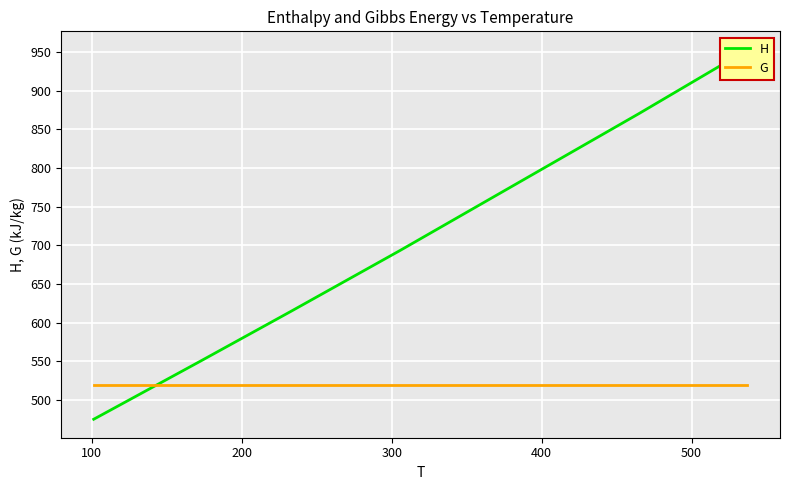

What is the value of the G point at the 3rd from the left?

520.0